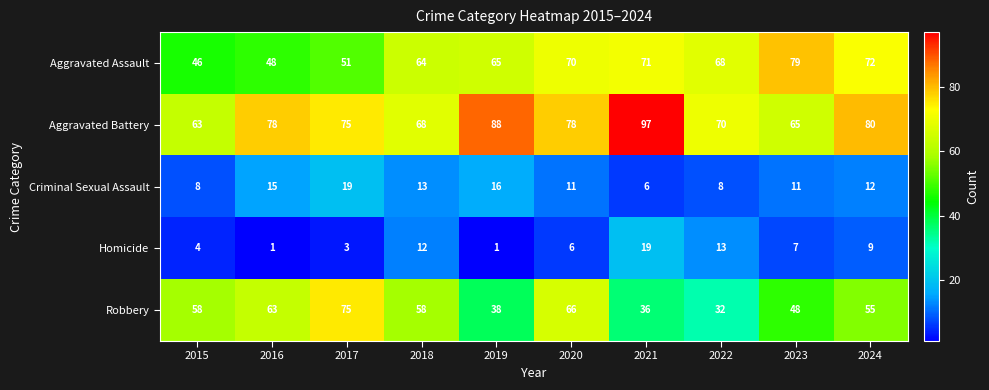

What is the total value across all series at 2022?

191